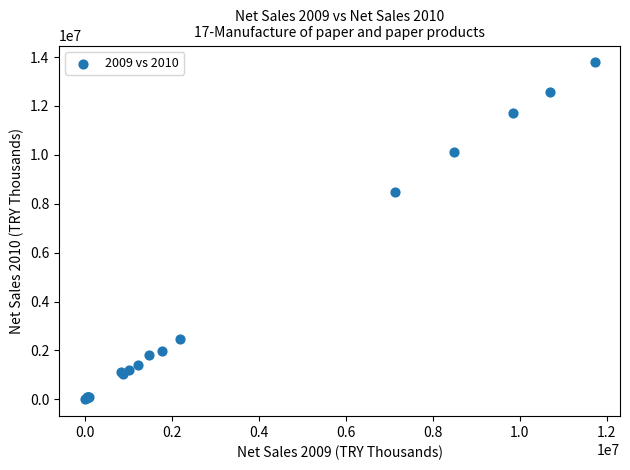

What Y value in the scatter plot is closest to 6891936?

8476556.1